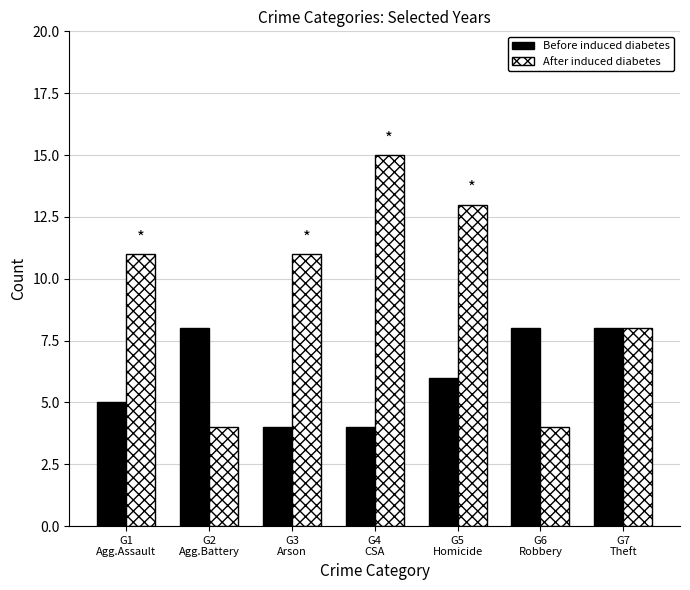

What is the difference between the second highest and second lowest values in the After induced diabetes series?

9